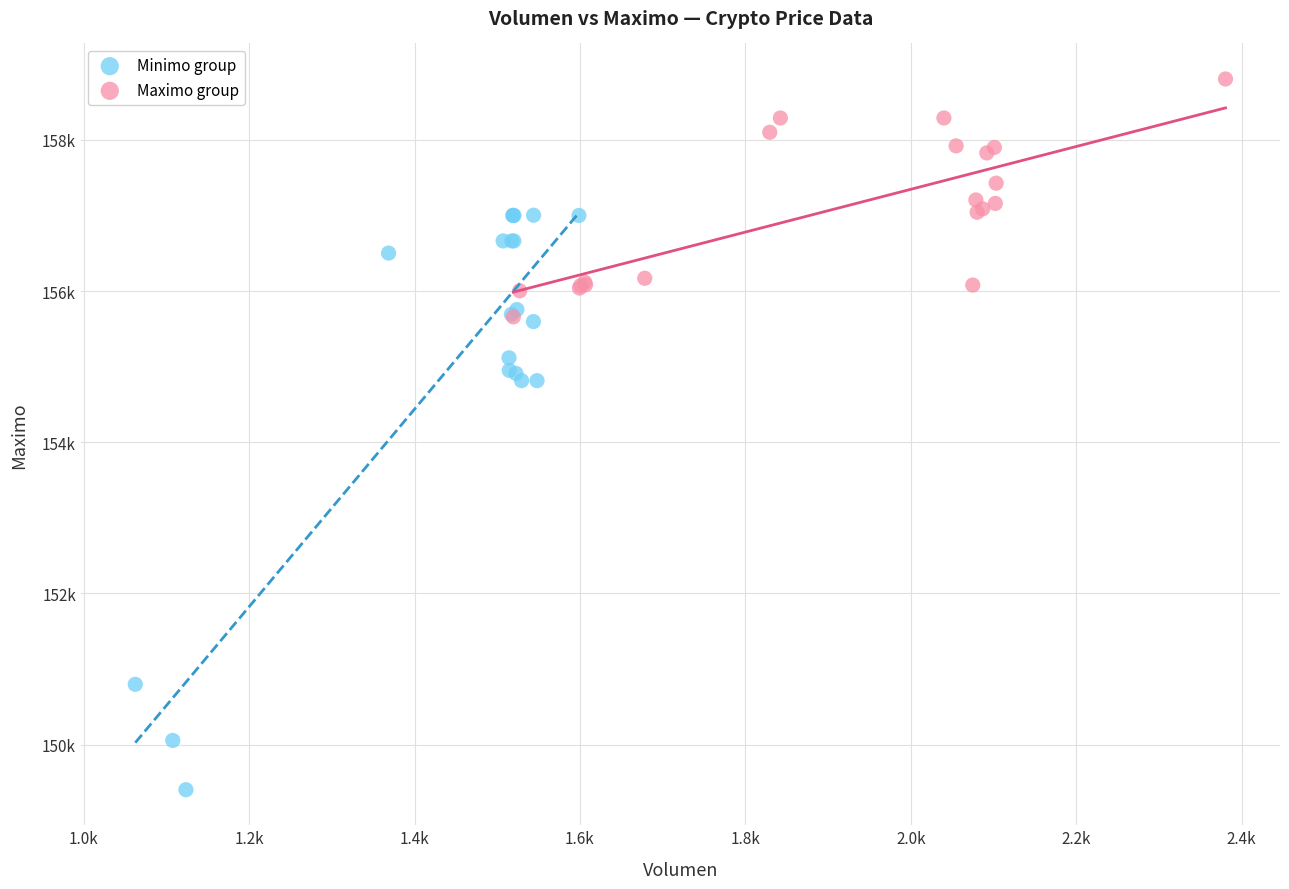

Which series contains the highest Y value?

Maximo group